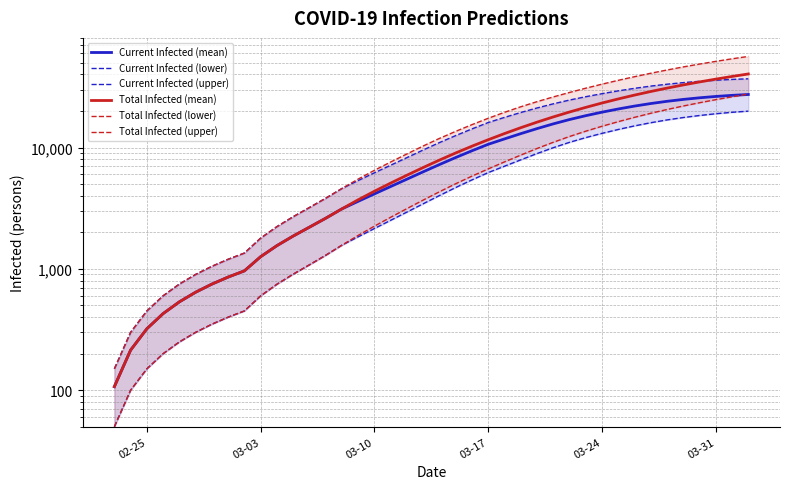

After their last crossing, which series has the higher values: Total Infected (mean) or Current Infected (upper)?

Total Infected (mean)